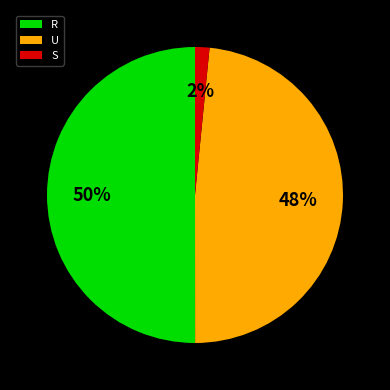

To the nearest percent, what is the difference between the U and R slice percentages?

2%